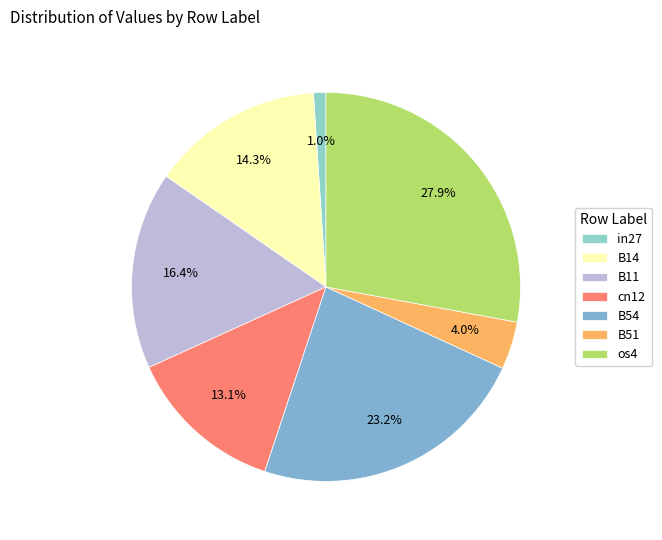

How much of the chart is everything except B11?

83.6%